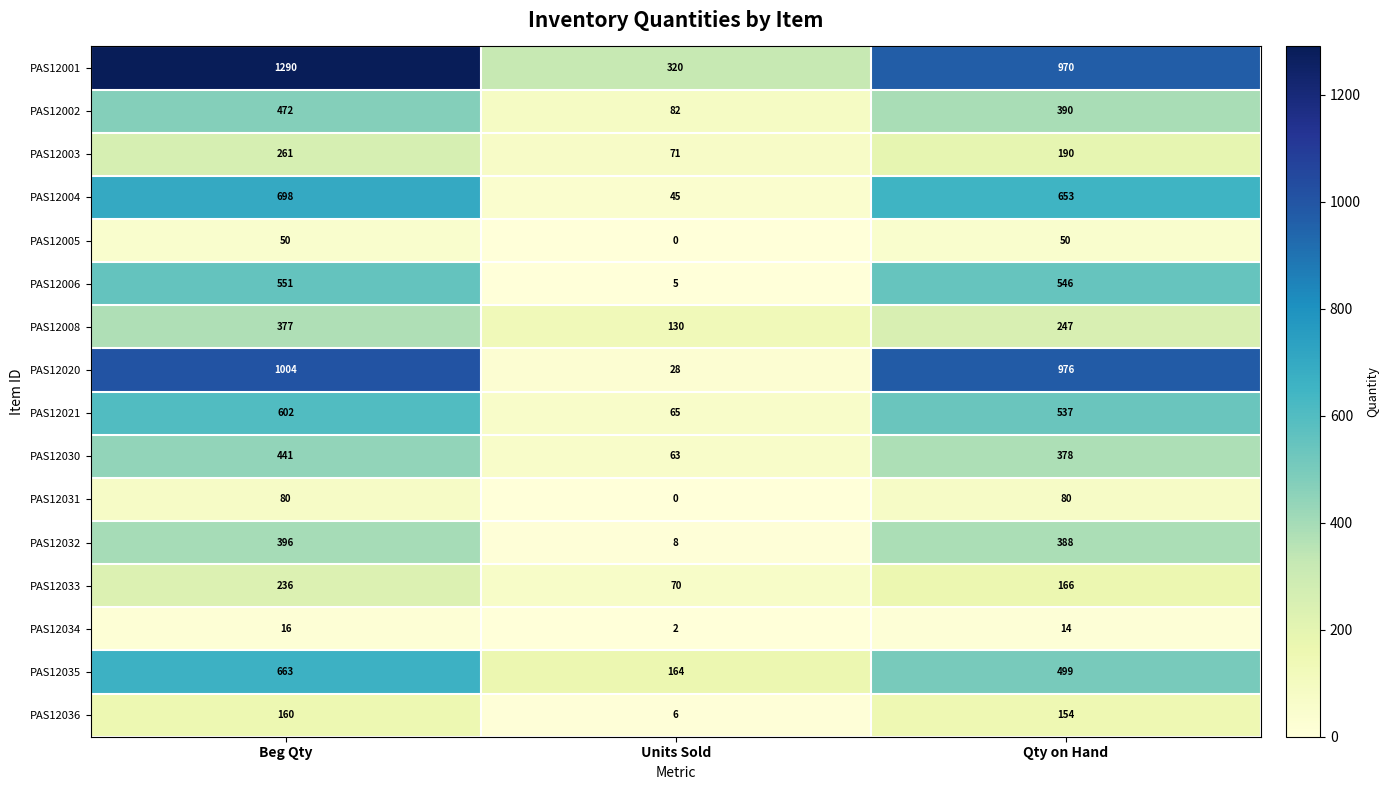

What is the difference between the PAS12033 values at Units Sold and Qty on Hand?

96